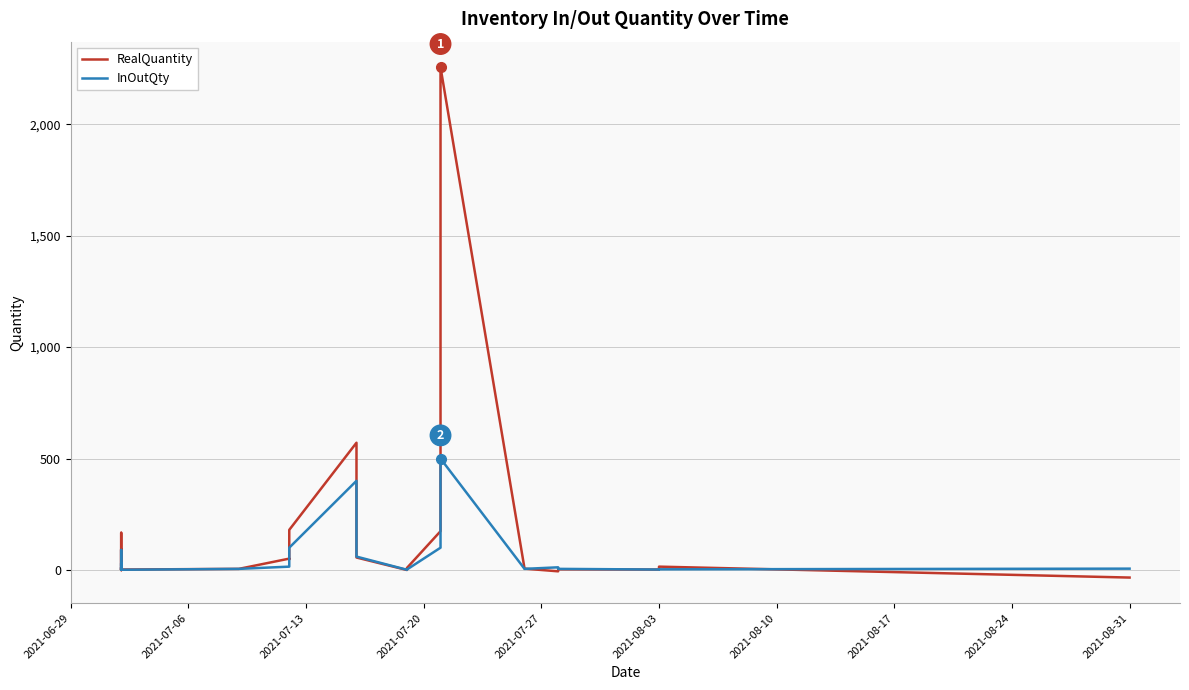

List the series in order of their peak value, lowest first.

InOutQty, RealQuantity